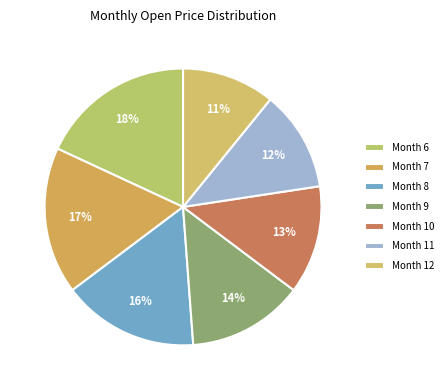

Rank the categories by value from lowest to highest.

Month 12, Month 11, Month 10, Month 9, Month 8, Month 7, Month 6